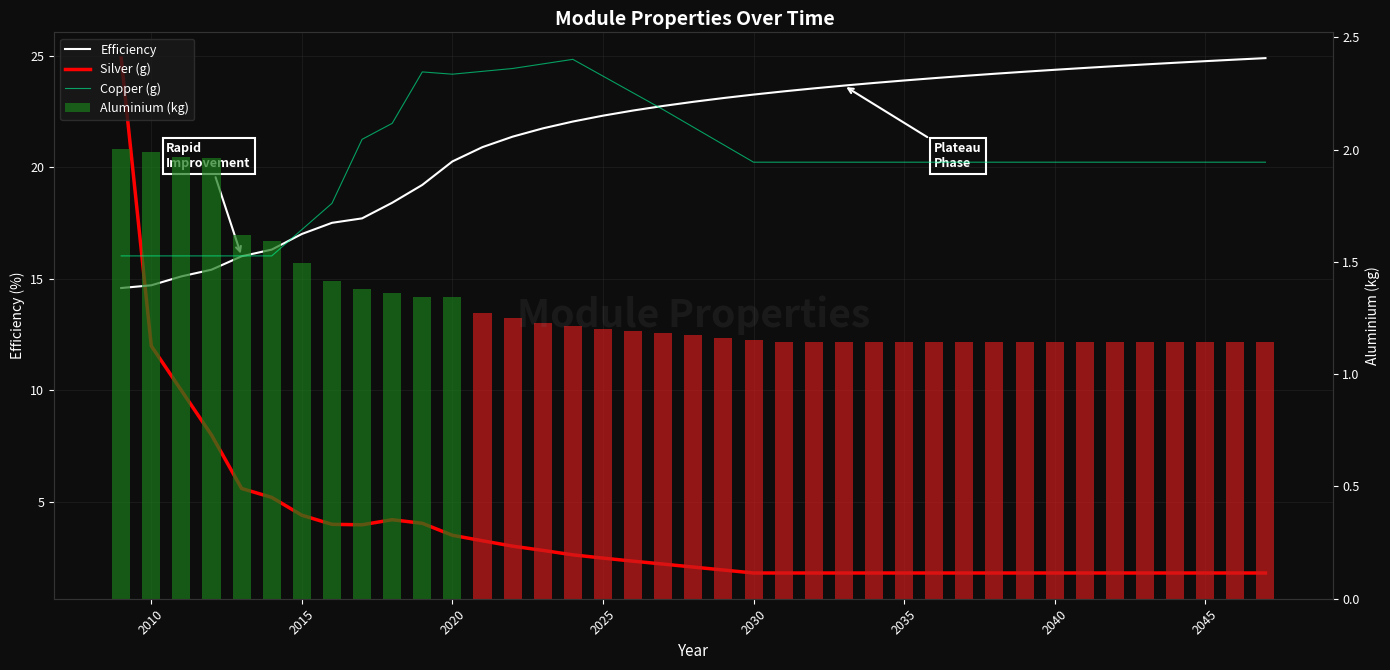

At how many categories does at least one series exceed 8?

39